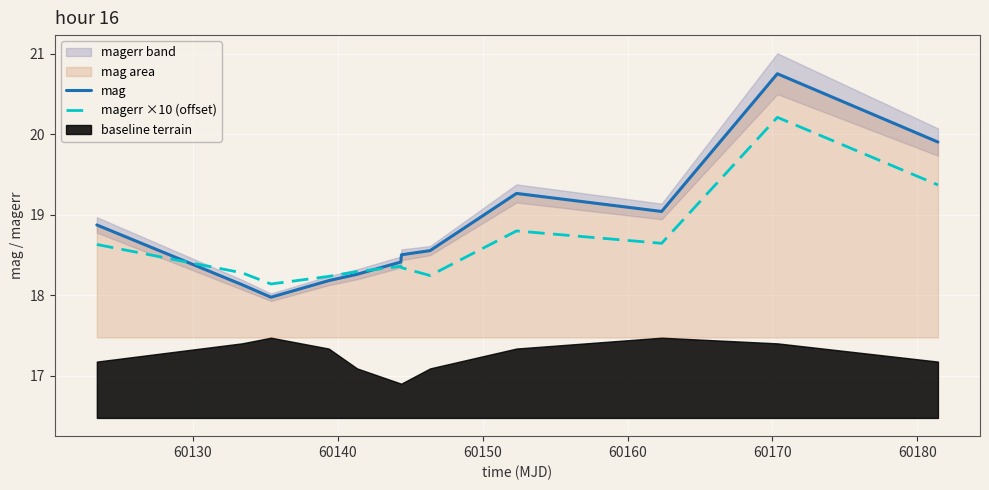

What is the lowest value of the magerr ×10 (offset) series?

18.1